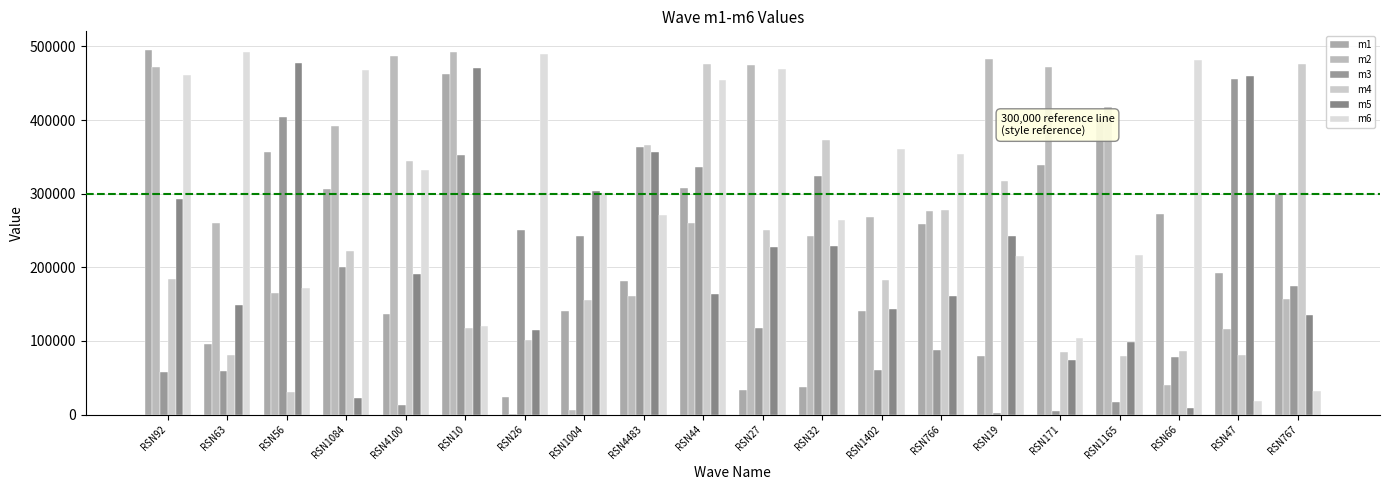

What is the value of the m4 bar at the 7th from the left?

101785.9